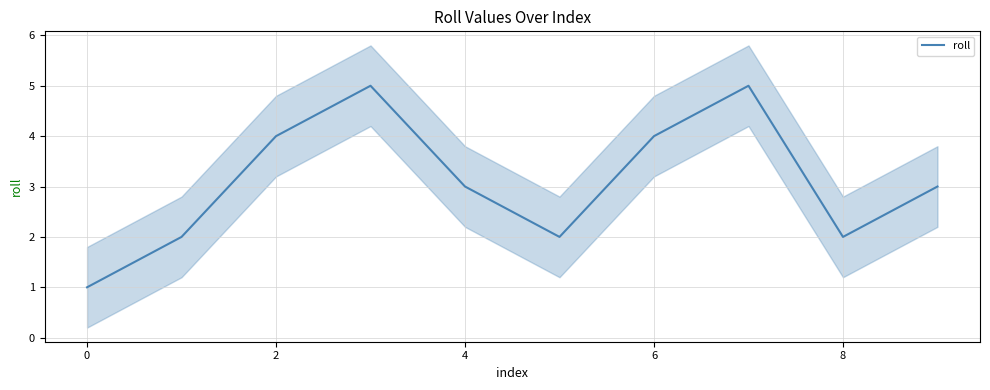

True or false: roll has a value of 4 at 4.

False